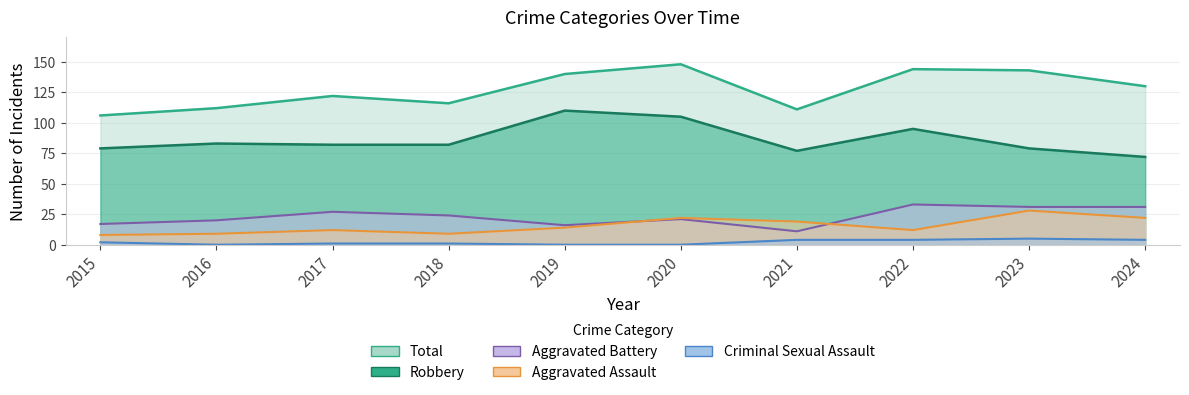

How many data points in Aggravated Assault are less than 14?

5